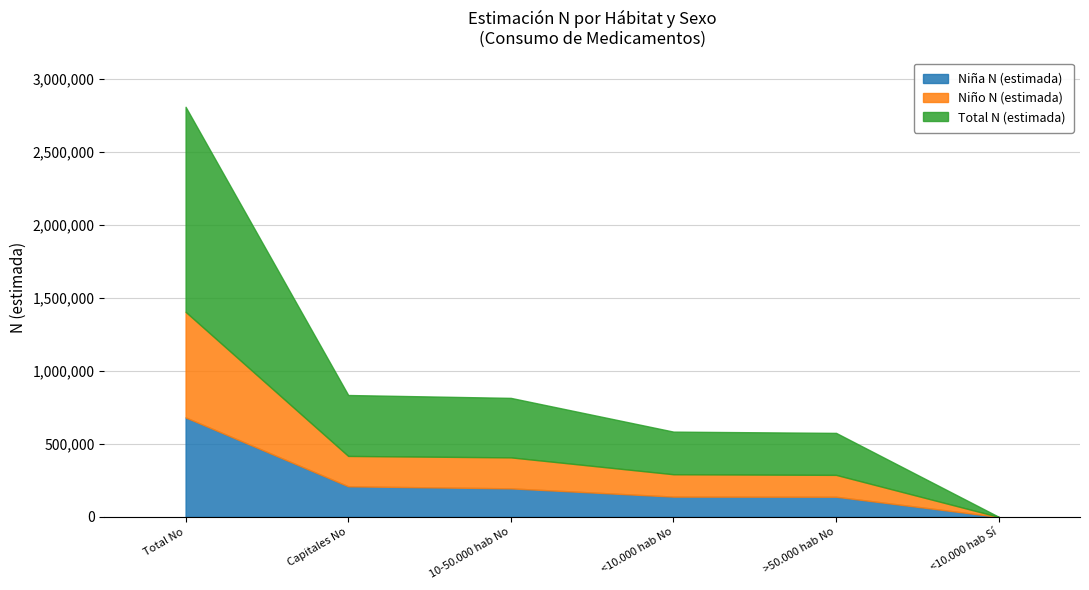

How many series are shown in this chart?

3